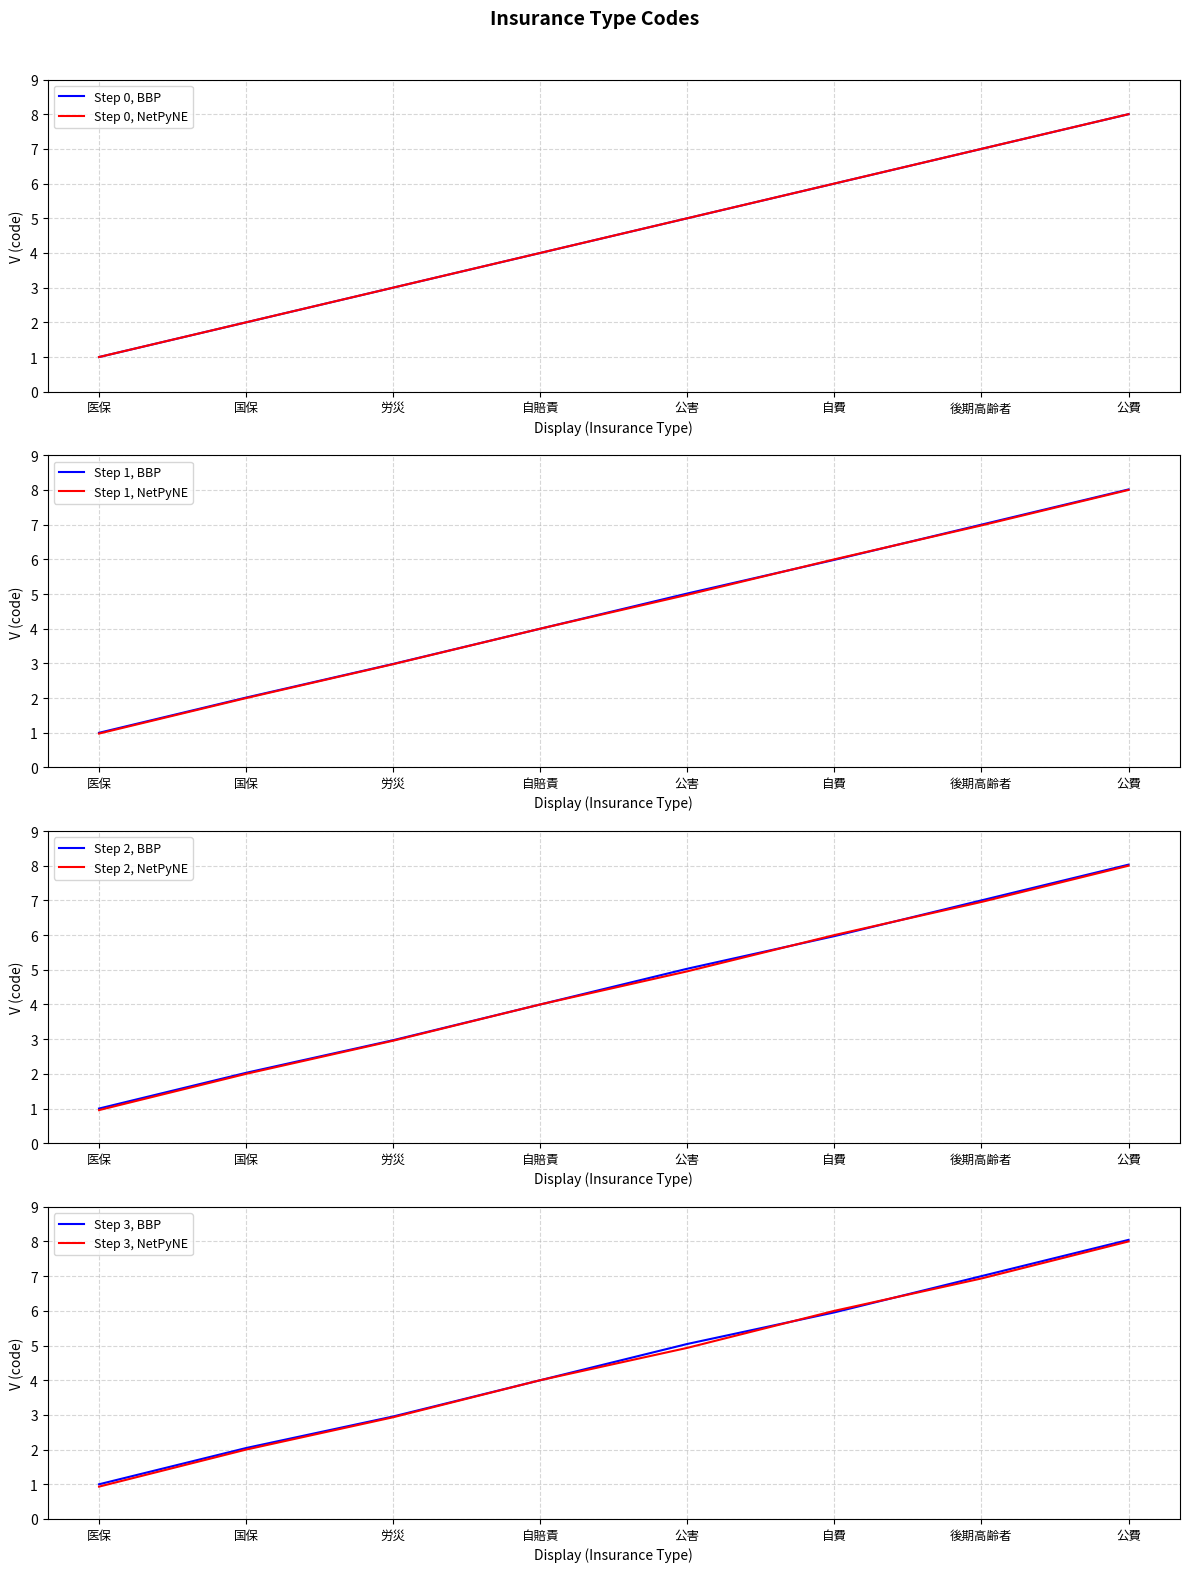

Count the values in the range 3 to 7.

5